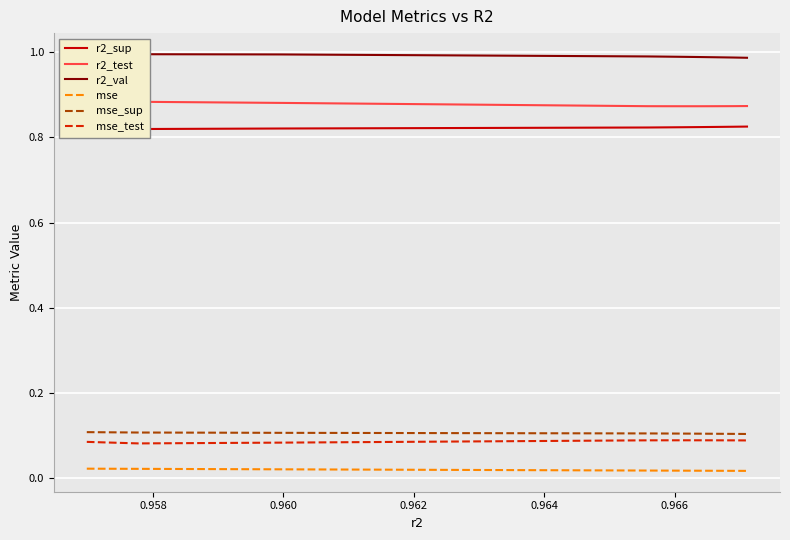

True or false: mse_test and mse intersect in this chart.

False